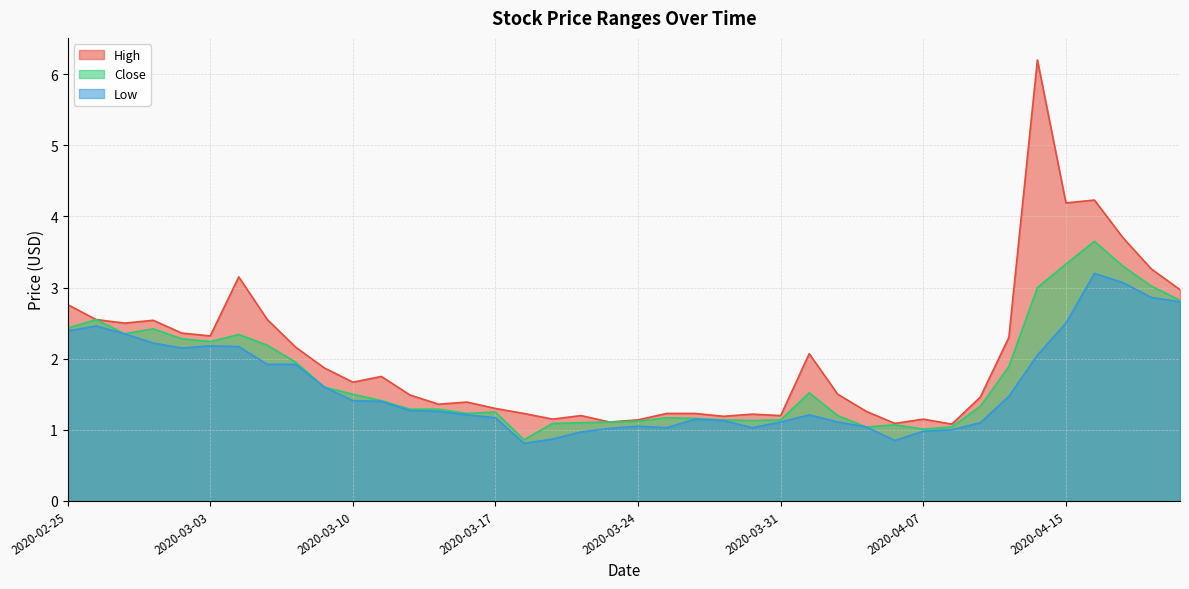

What is the minimum value for Close?

0.9